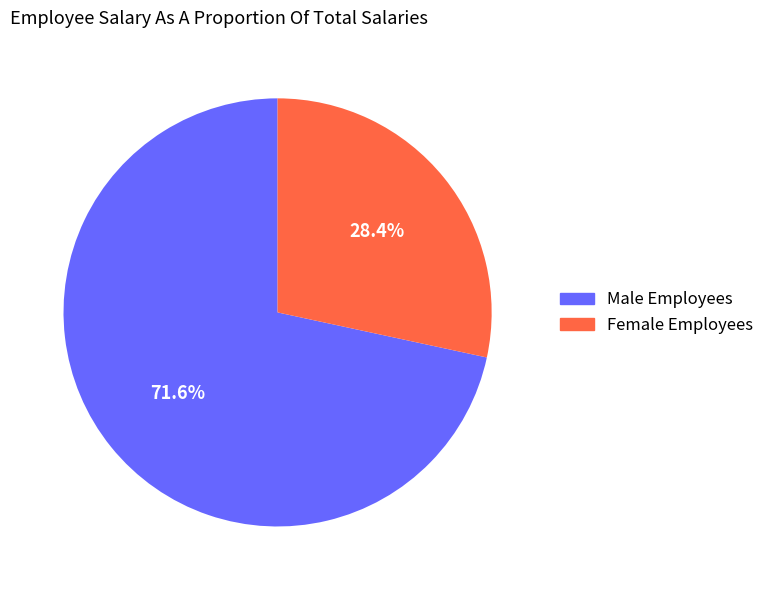

Is there any slice that represents more than half of the pie?

Yes